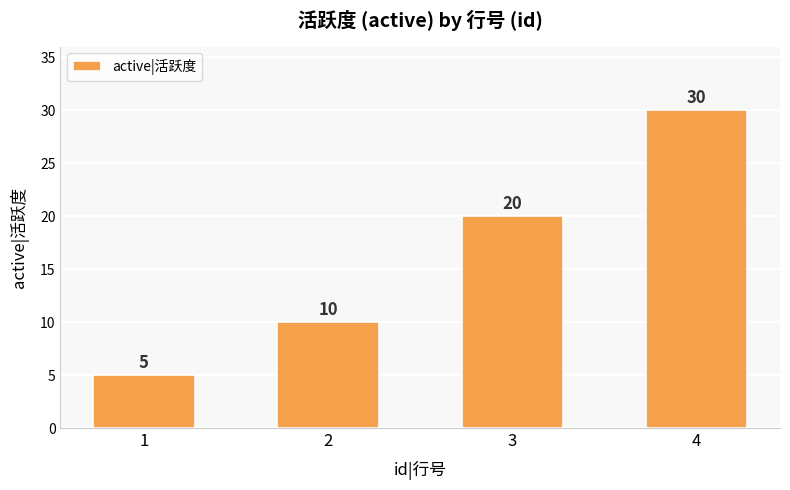

What is the minimum value shown in the chart?

5